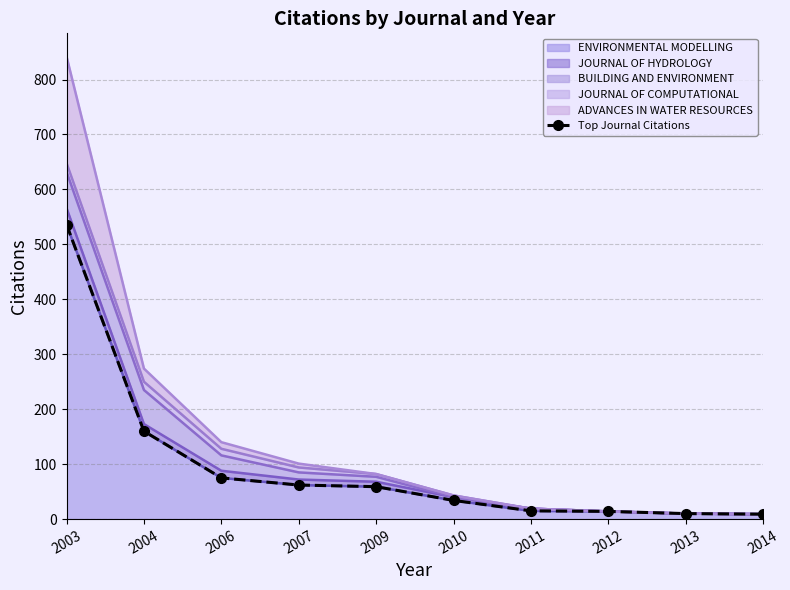

Reading left to right, list all the values displayed in this chart.

536	160	75	62	59	34	15	14	10	9